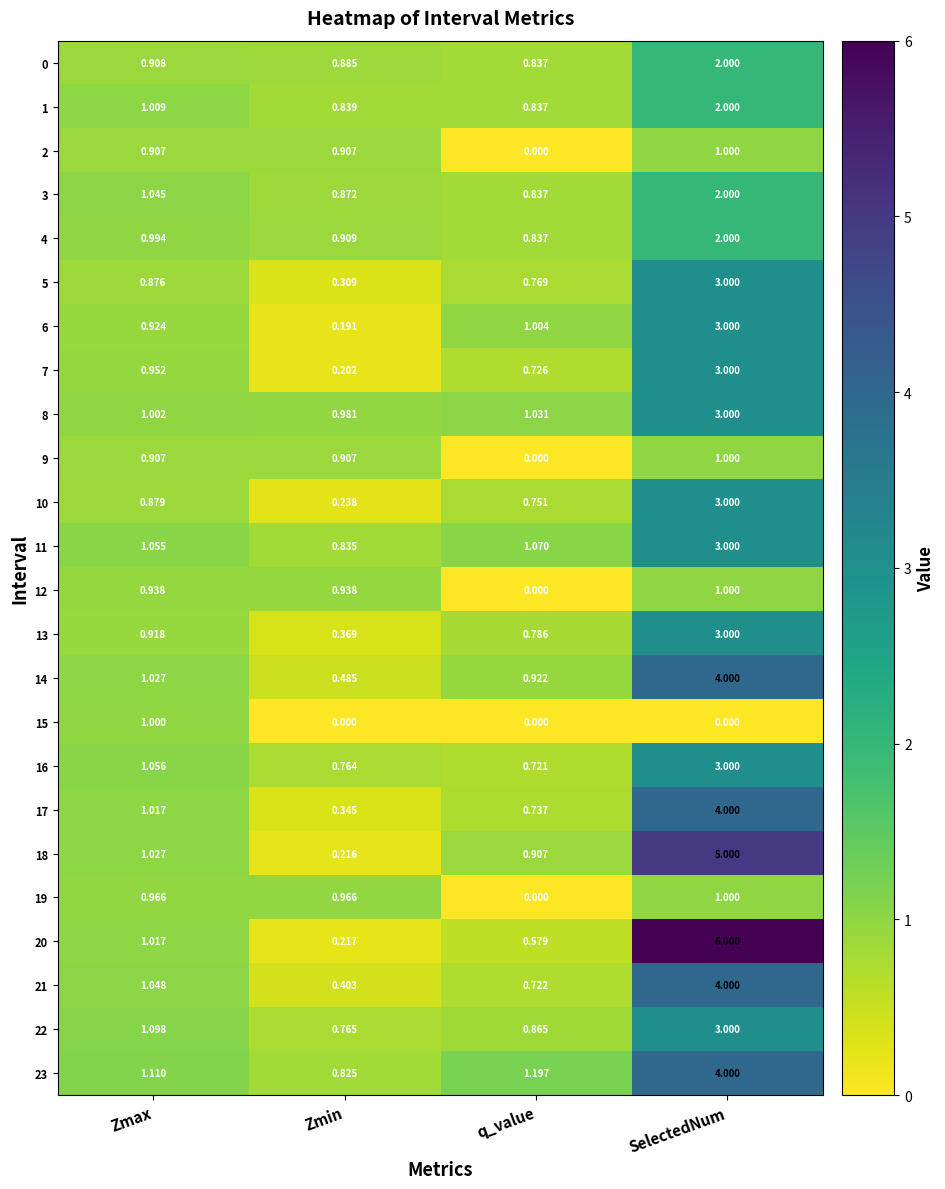

At which label does 18 first exceed 1?

Zmax